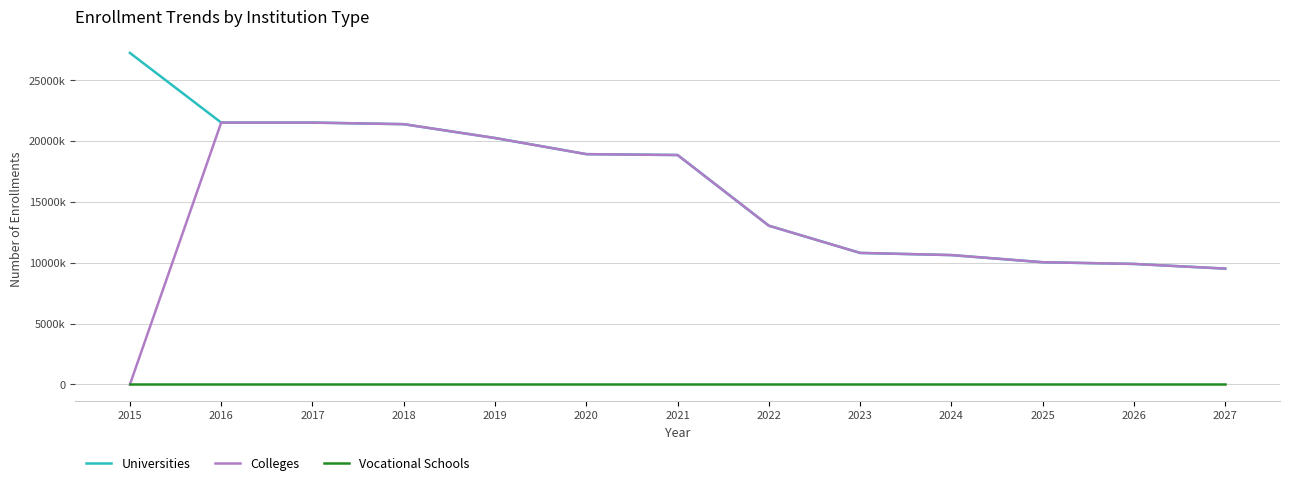

At which category is the sum across all series the highest?

2016